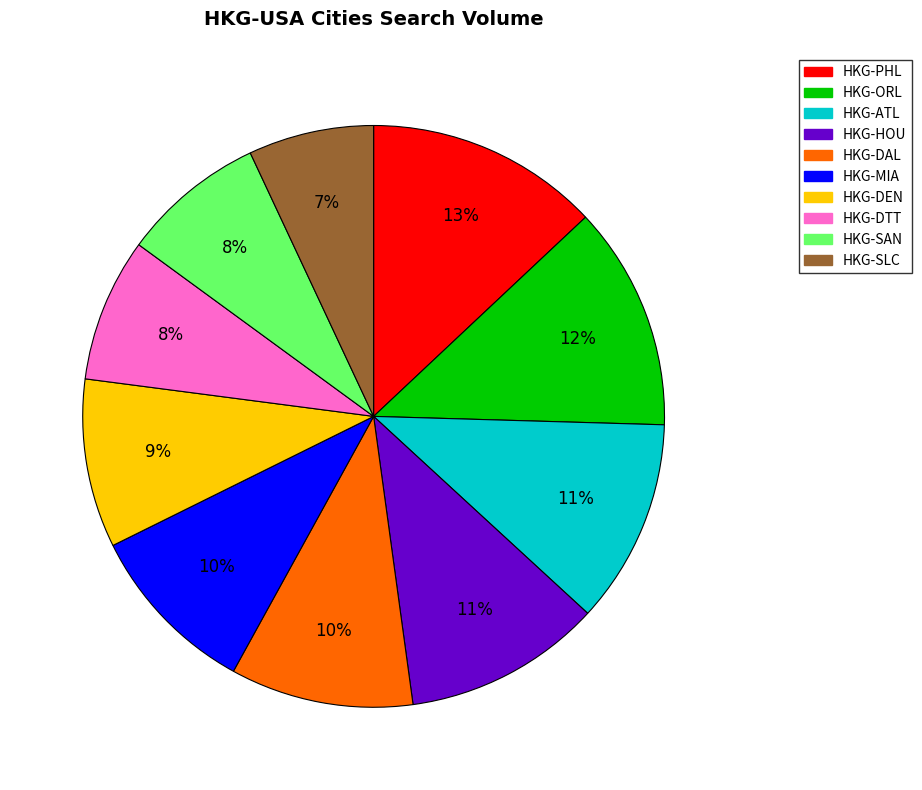

Which slice is the smallest?

HKG-SLC